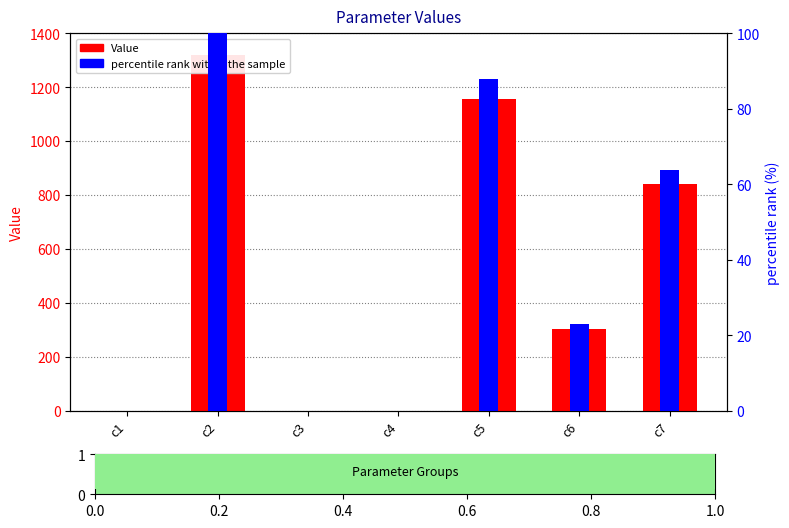

Reading left to right, transcribe all the data shown in this chart.

Value: c1=0.7	c2=1318.8	c3=0.1	c4=0.9	c5=1157.8	c6=303.1	c7=840.6
percentile rank within the sample: c1=0.1	c2=100.0	c3=0.0	c4=0.1	c5=87.8	c6=23.0	c7=63.7